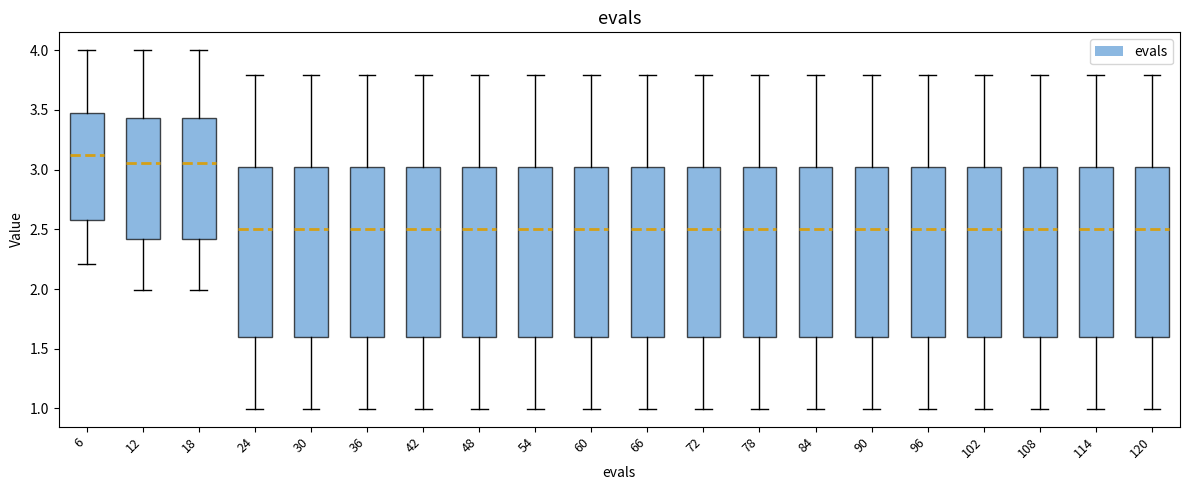

Reading left to right, read every box against the y-axis: the position of its median line, the range the box covers, and the ends of its whiskers. The values are not printed on the chart, so give them approximately, as read against the axis.

6: median 3.10, box 2.60 to 3.45, whiskers 2.20 to 4.00
12: median 3.05, box 2.40 to 3.45, whiskers 2.00 to 4.00
18: median 3.05, box 2.40 to 3.45, whiskers 2.00 to 4.00
24: median 2.50, box 1.60 to 3.00, whiskers 1.00 to 3.80
30: median 2.50, box 1.60 to 3.00, whiskers 1.00 to 3.80
36: median 2.50, box 1.60 to 3.00, whiskers 1.00 to 3.80
42: median 2.50, box 1.60 to 3.00, whiskers 1.00 to 3.80
48: median 2.50, box 1.60 to 3.00, whiskers 1.00 to 3.80
54: median 2.50, box 1.60 to 3.00, whiskers 1.00 to 3.80
60: median 2.50, box 1.60 to 3.00, whiskers 1.00 to 3.80
66: median 2.50, box 1.60 to 3.00, whiskers 1.00 to 3.80
72: median 2.50, box 1.60 to 3.00, whiskers 1.00 to 3.80
78: median 2.50, box 1.60 to 3.00, whiskers 1.00 to 3.80
84: median 2.50, box 1.60 to 3.00, whiskers 1.00 to 3.80
90: median 2.50, box 1.60 to 3.00, whiskers 1.00 to 3.80
96: median 2.50, box 1.60 to 3.00, whiskers 1.00 to 3.80
102: median 2.50, box 1.60 to 3.00, whiskers 1.00 to 3.80
108: median 2.50, box 1.60 to 3.00, whiskers 1.00 to 3.80
114: median 2.50, box 1.60 to 3.00, whiskers 1.00 to 3.80
120: median 2.50, box 1.60 to 3.00, whiskers 1.00 to 3.80